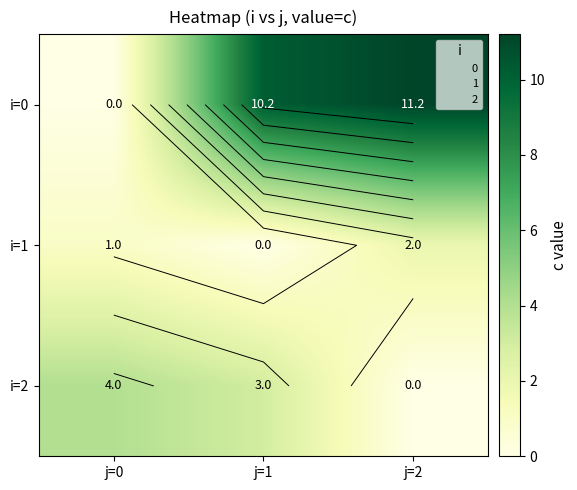

Where is i=2 nearest to the value 2?

j=1